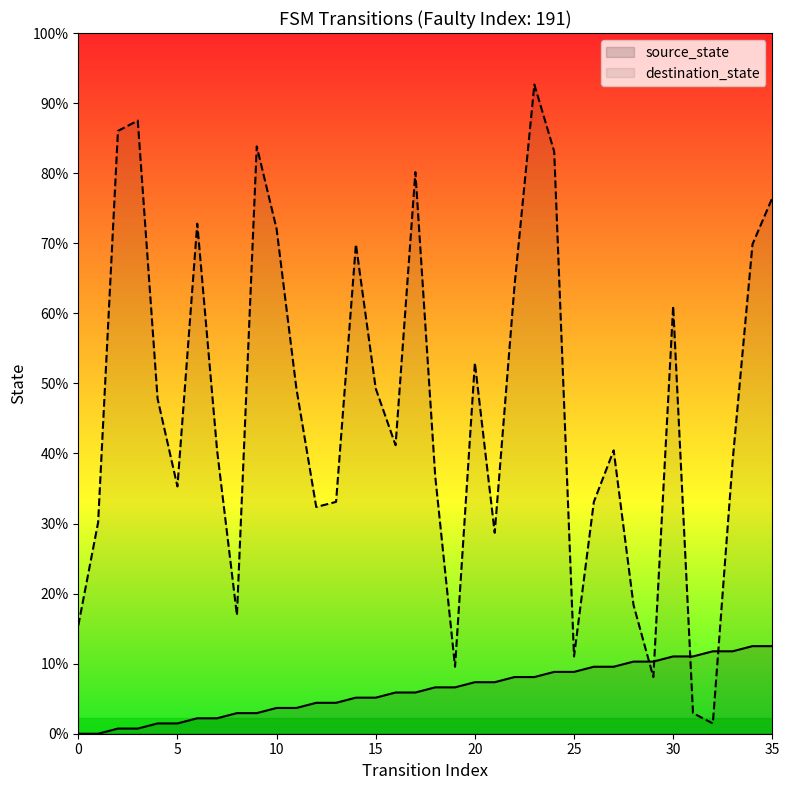

At which label does destination_state reach its peak?

23